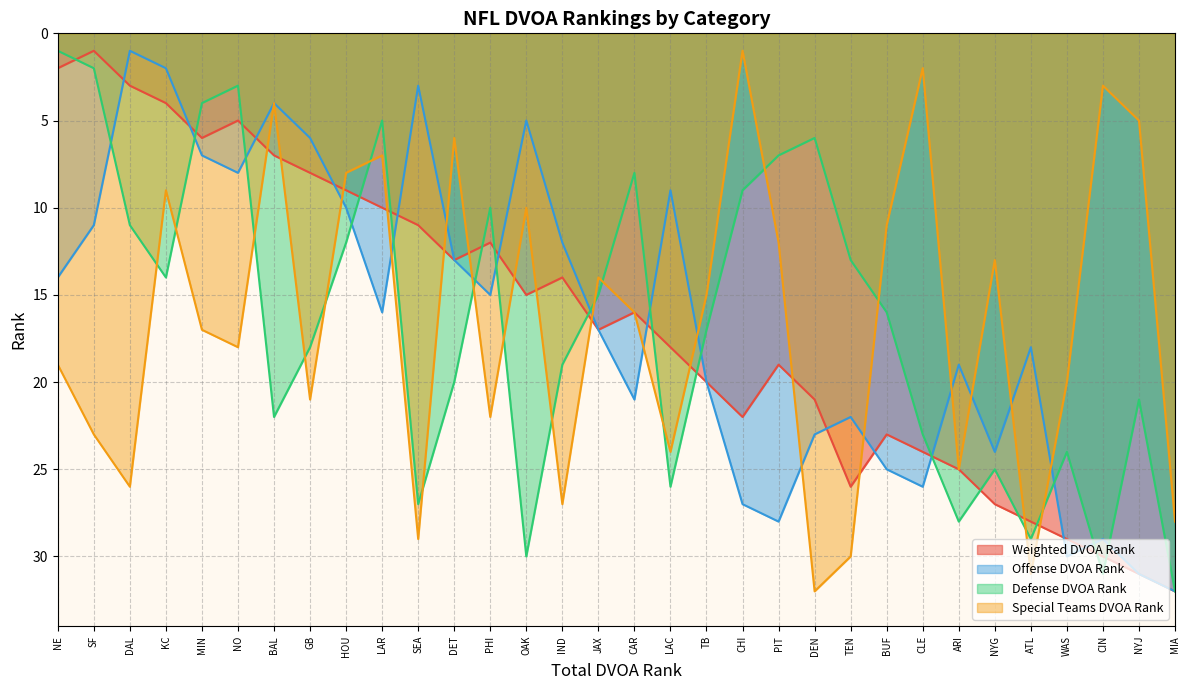

Which series has the largest range (max minus min)?

Weighted DVOA Rank